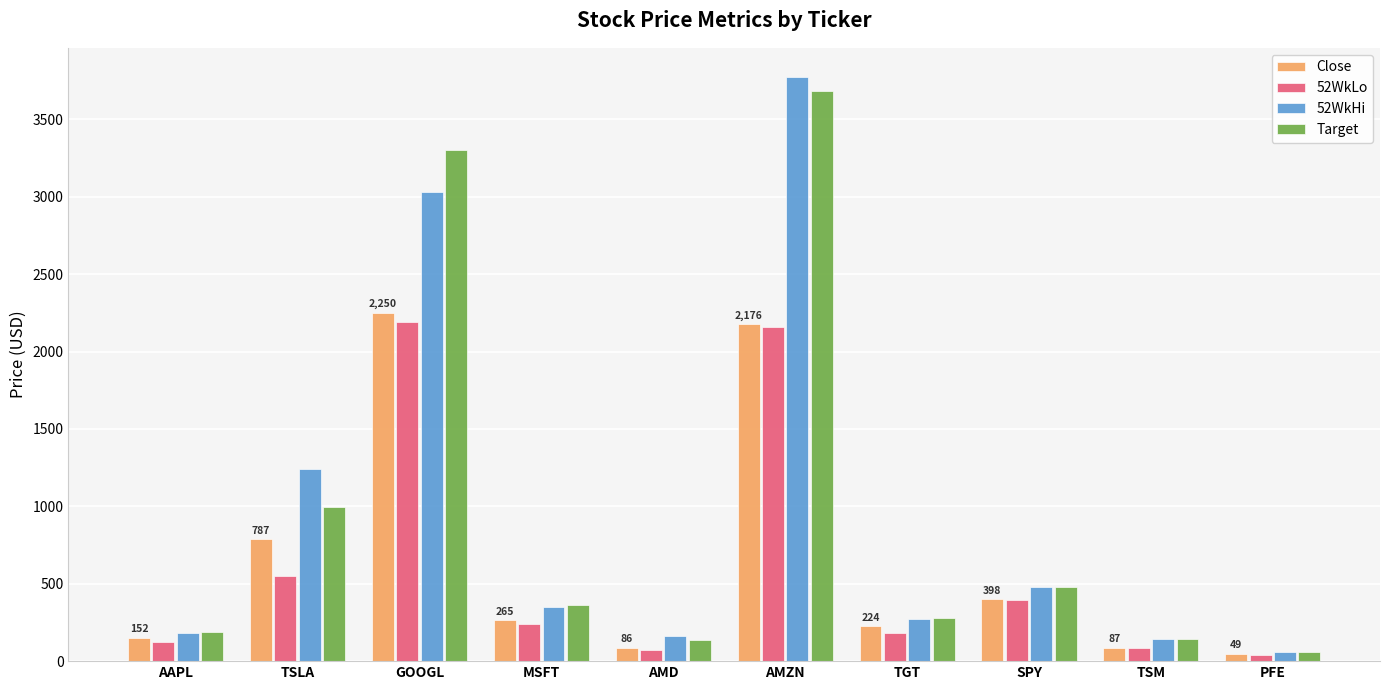

How many bars are there in each group?

4